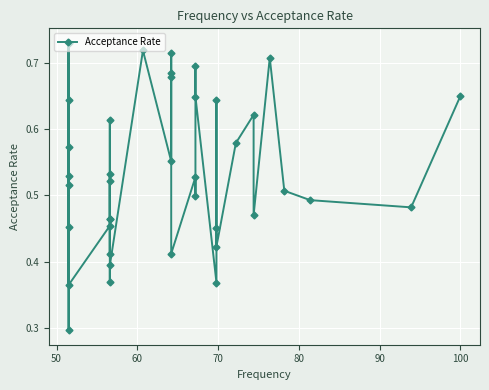

What is the minimum value shown in the chart?

0.3